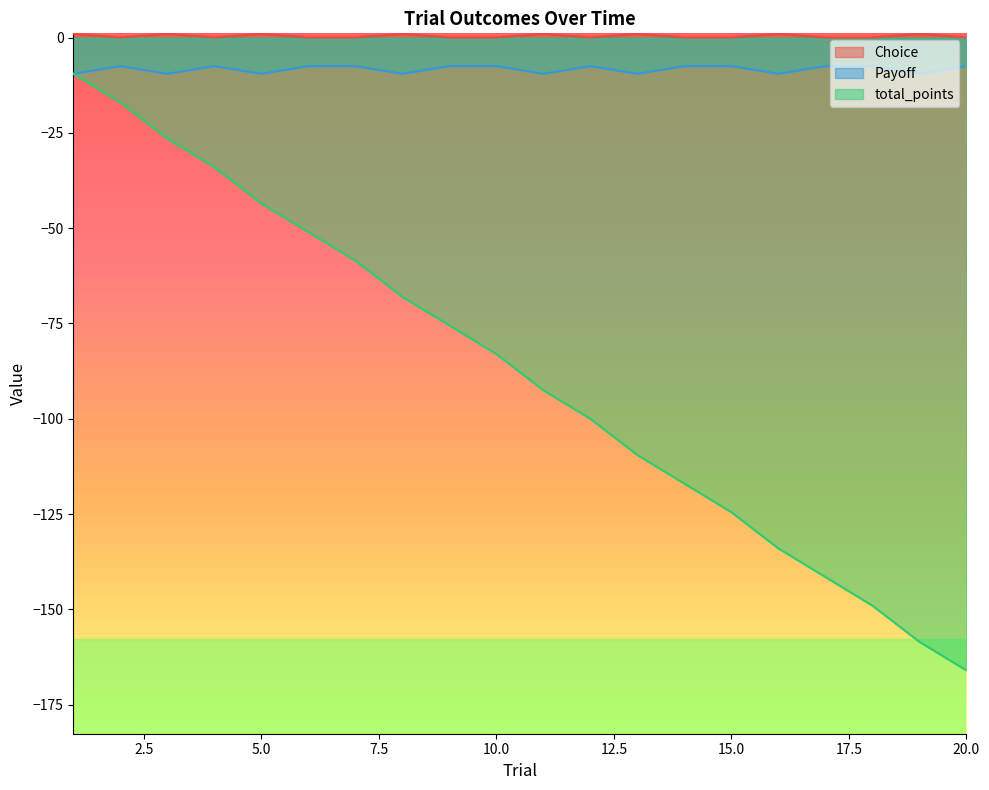

What is the greatest value displayed?

1.0